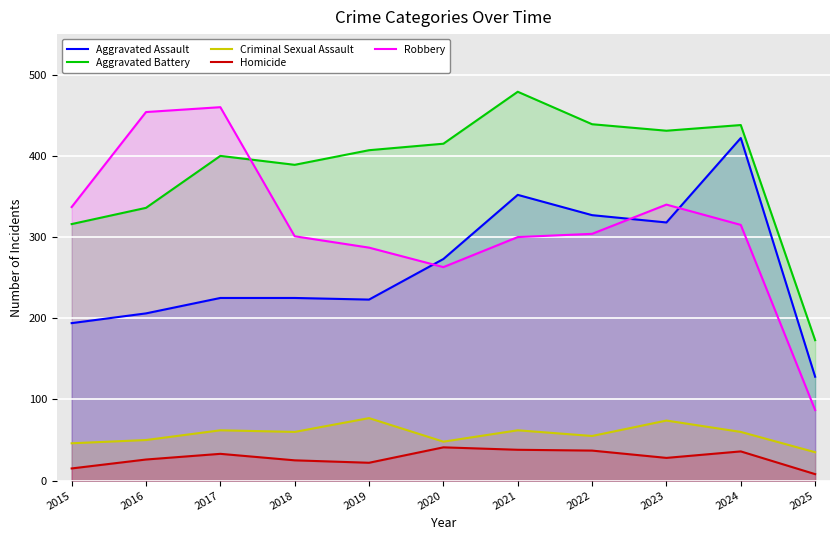

In Robbery, how many points are higher than both neighbors (excluding endpoints)?

2